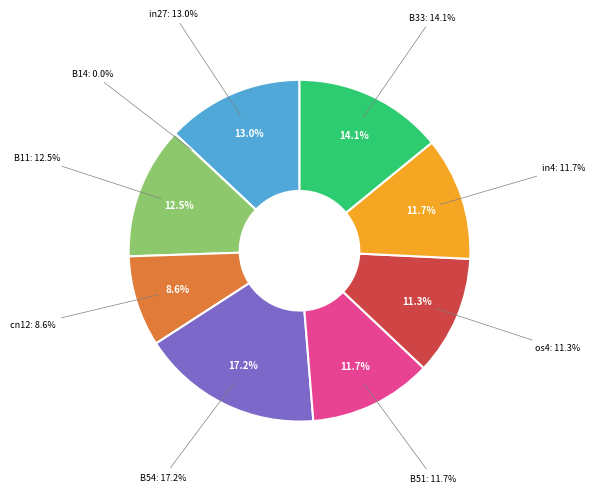

Which has a higher value, B51 or in4?

B51